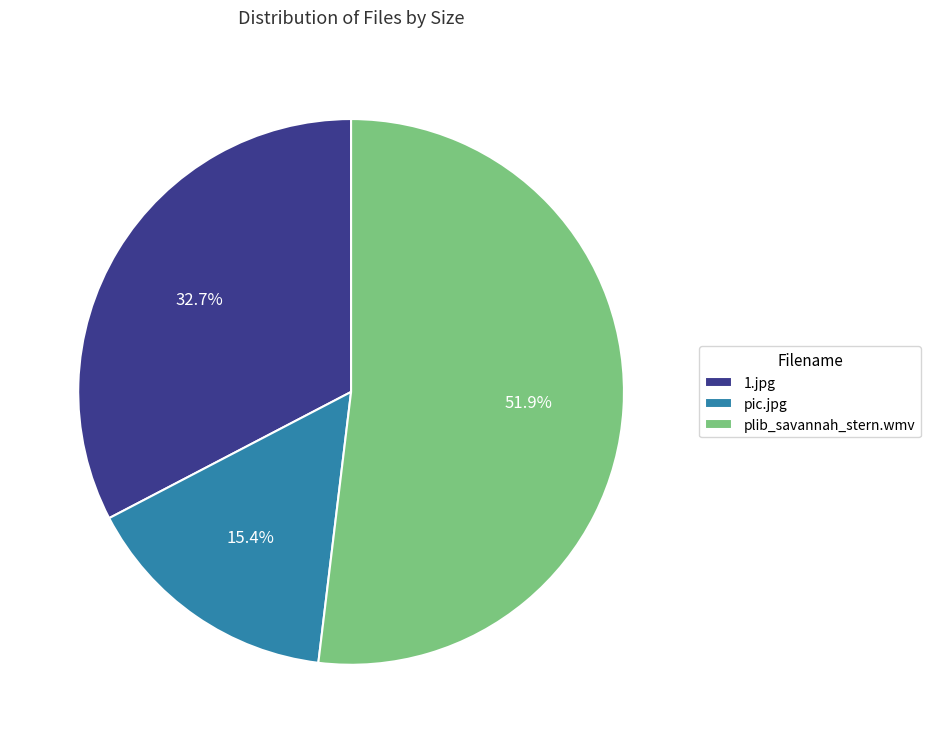

Approximately how many times larger is the value at plib_savannah_stern.wmv compared to pic.jpg?

3.4